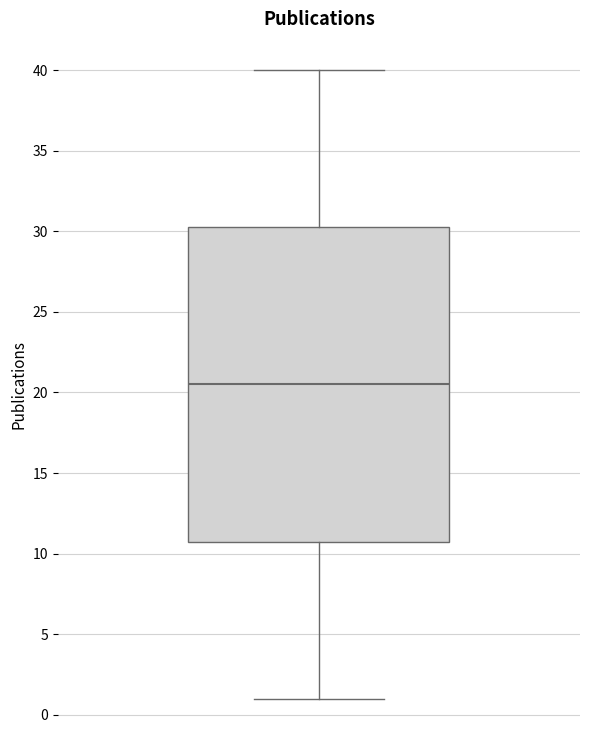

Read this box plot against the y-axis: the position of the median line, the range covered by the box, and the ends of both whiskers. The values are not printed on the chart, so give them approximately, as read against the axis.

median 20.5, box 11.0 to 30.5, whiskers 1.0 to 40.0